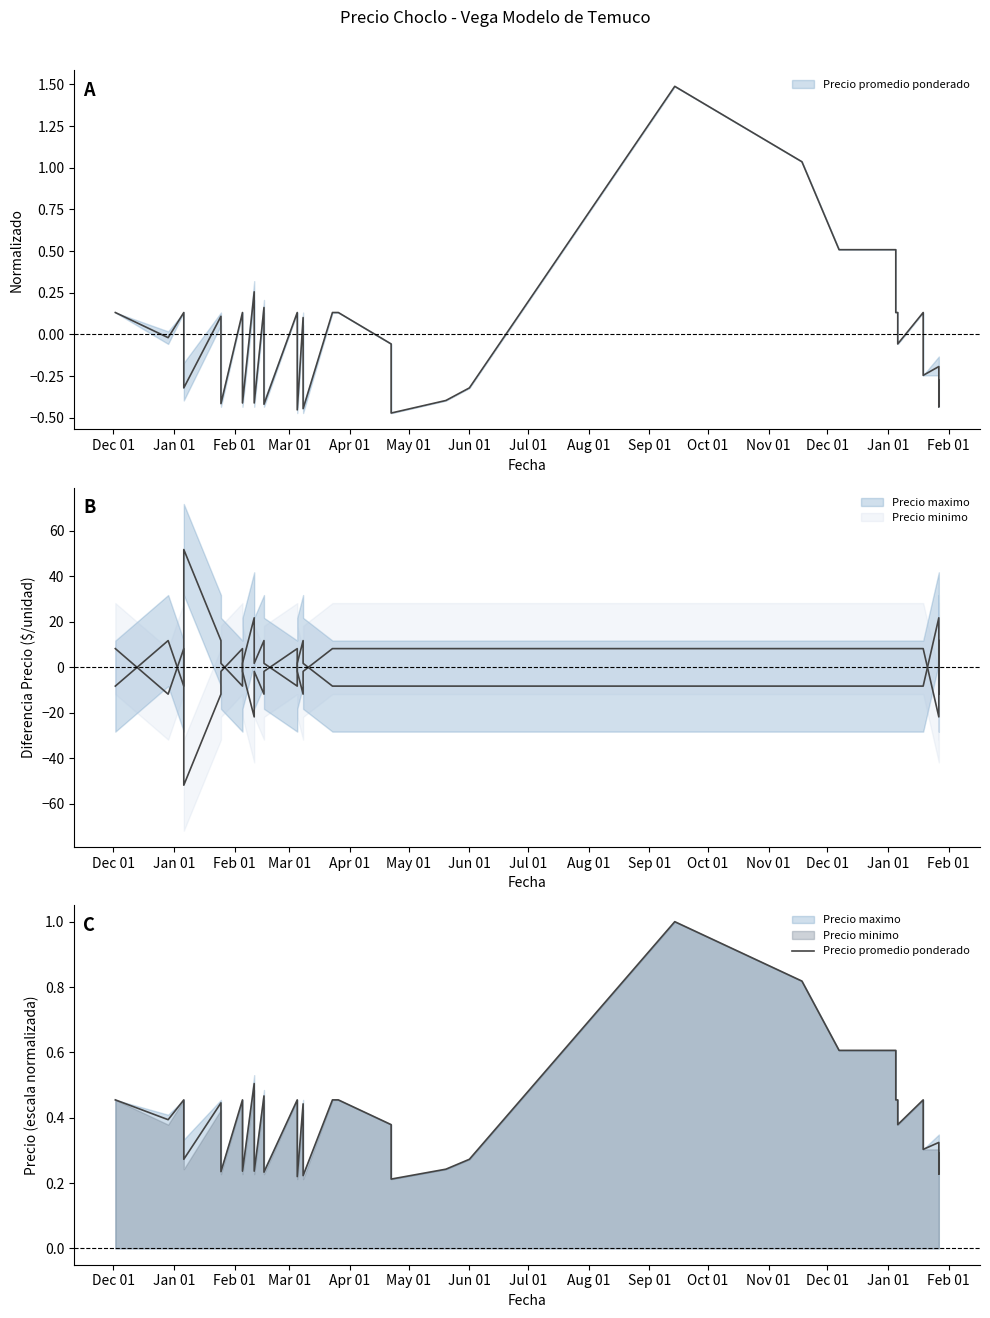

What is the label of the 30th point from the right?

Apr 01